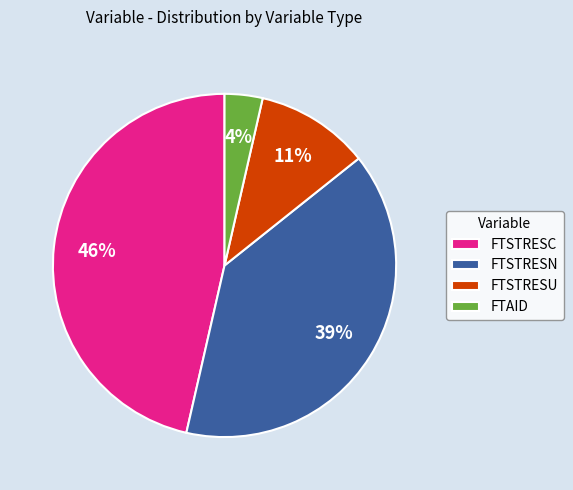

To the nearest percent, what is the average slice percentage?

25%